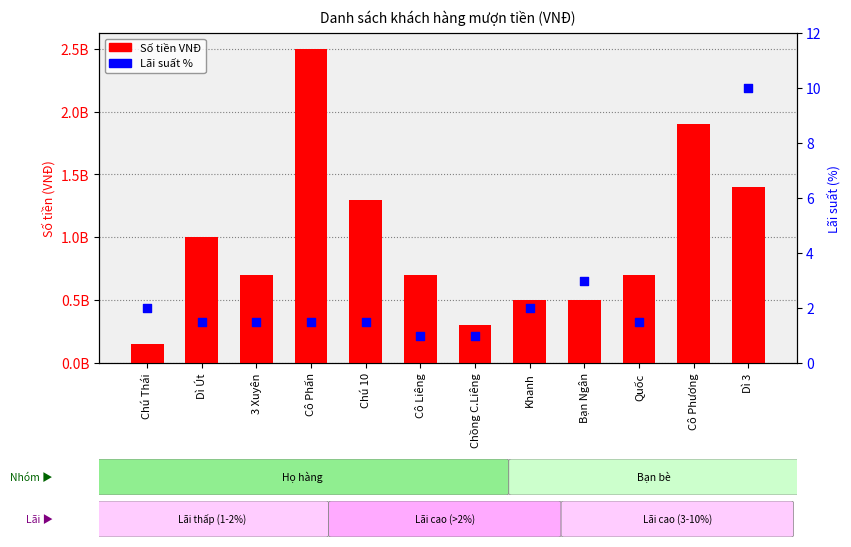

Which has a higher value, Chú 10 or Dì Út?

Chú 10